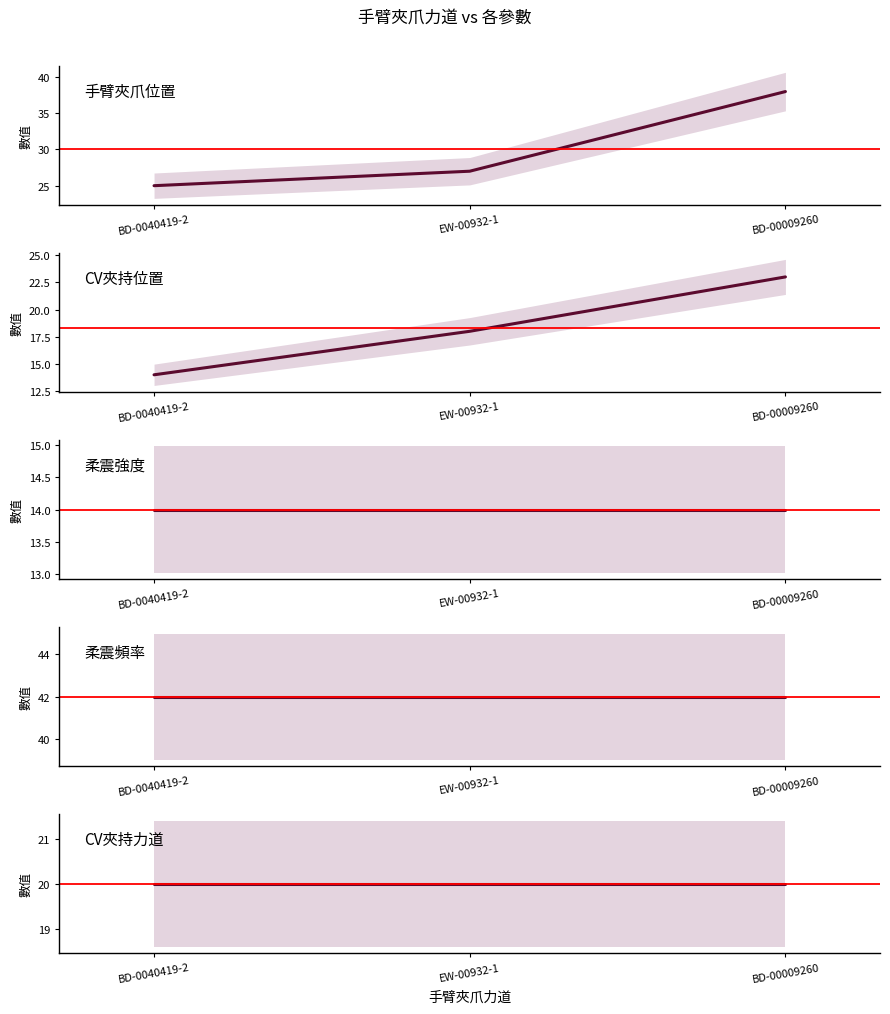

What is the lowest value of the 手臂夾爪位置 series?

25